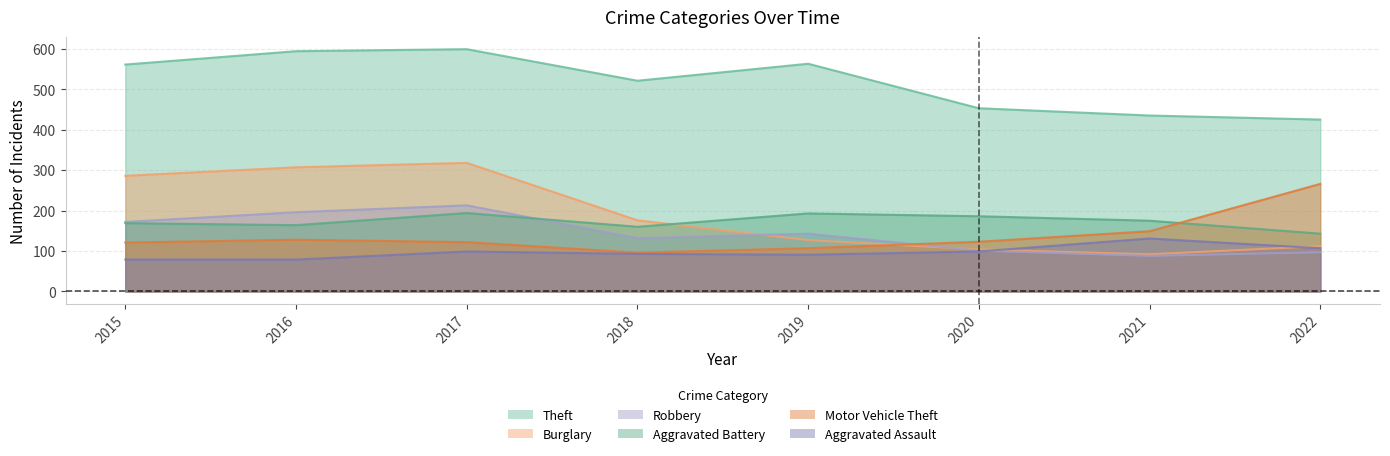

True or false: Aggravated Assault has a value of 93 at 2018.

True